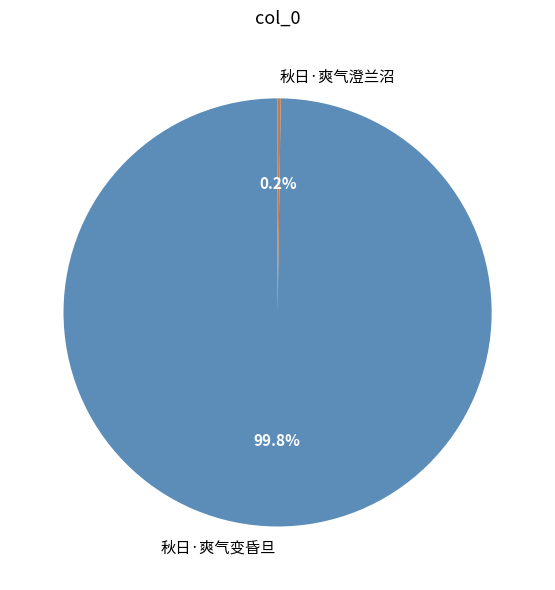

What is the largest slice in the pie chart?

秋日·爽气变昏旦